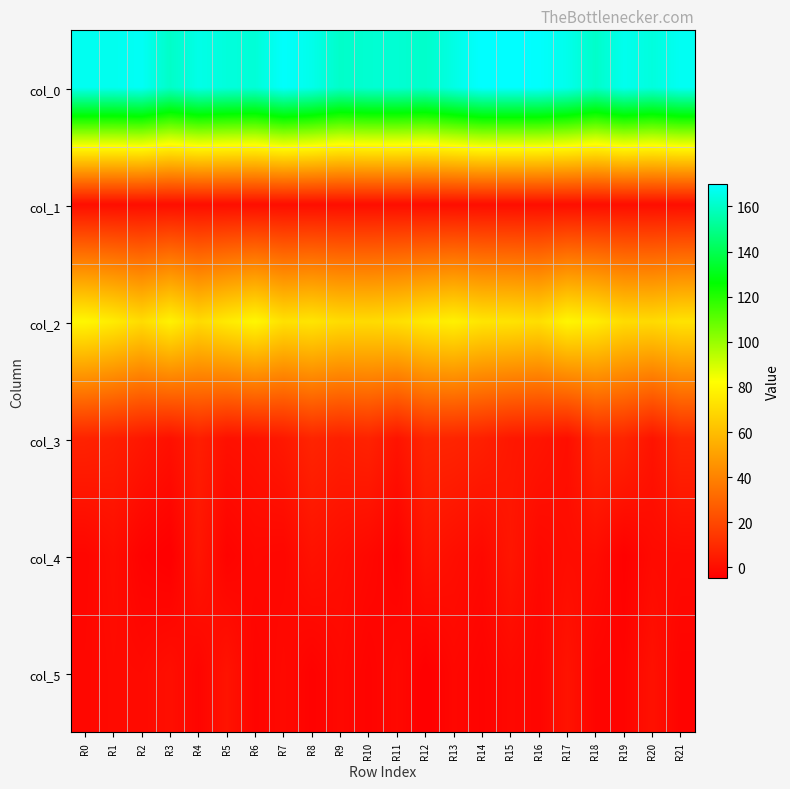

What is the spread (max minus min) of values at R6?

165.8